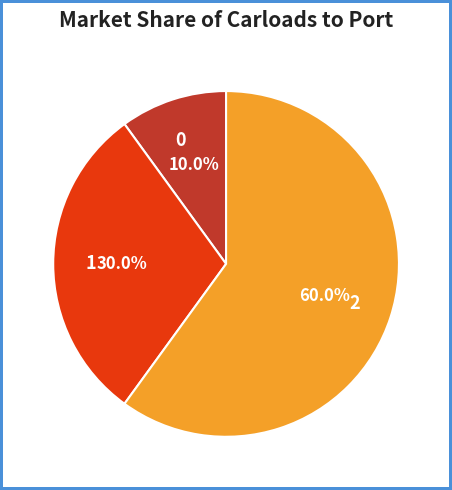

To the nearest percent, what is the difference between the 0 and 2 slice percentages?

50%